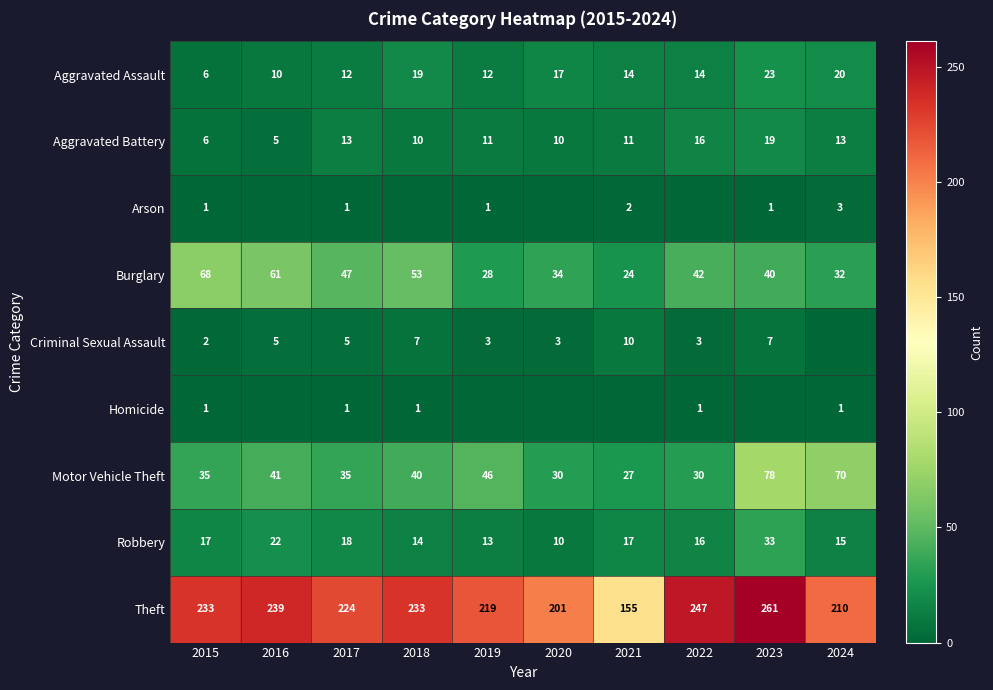

At which label is Theft closest to 208?

2024